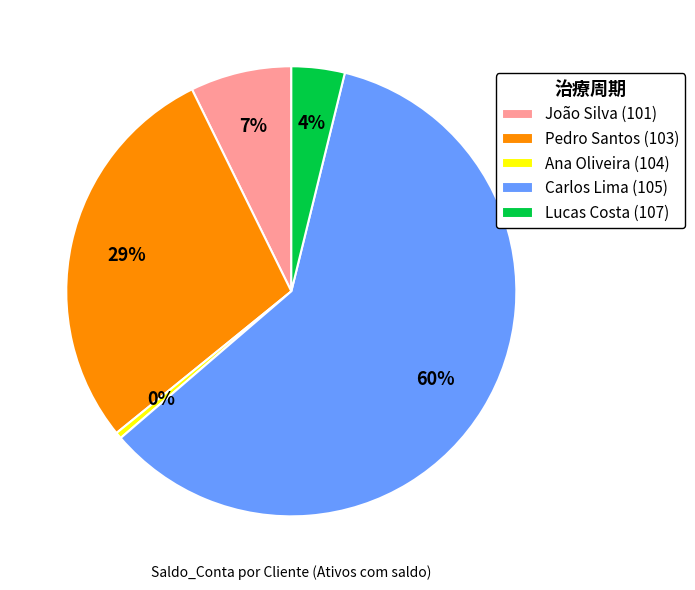

Which slice represents more than half of the pie?

Carlos Lima (105)